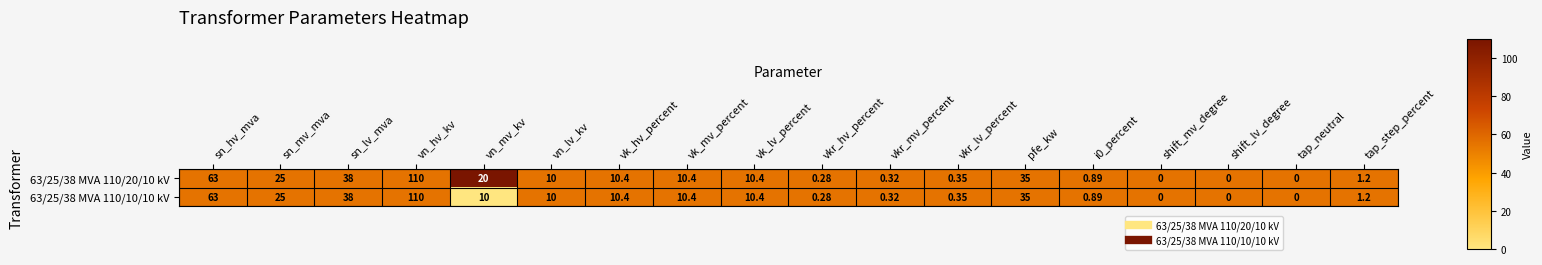

Which category has the highest value in the 63/25/38 MVA 110/20/10 kV series?

vn_hv_kv